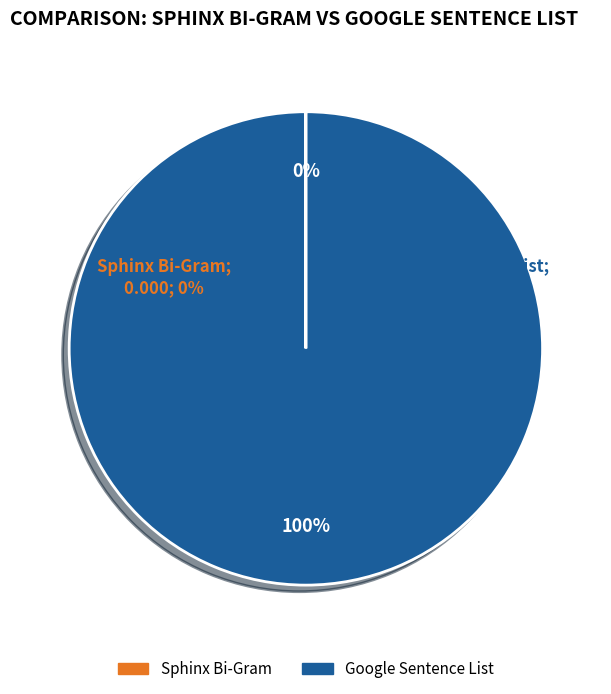

What percentage do Google Sentence List and Sphinx Bi-Gram together represent?

100.0%